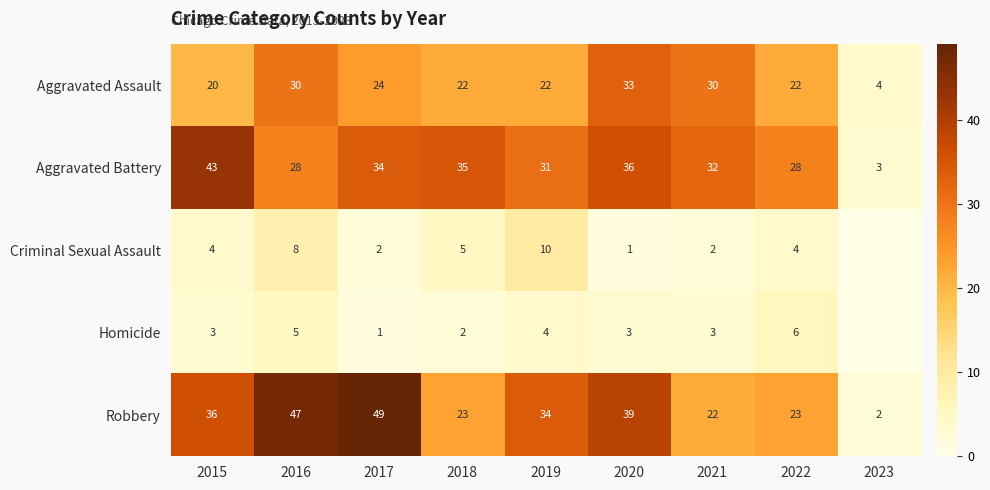

What is the average value of the Aggravated Assault series?

23